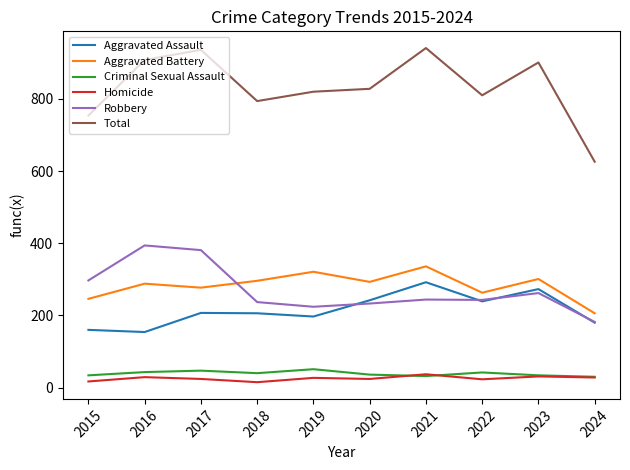

Rank the series by their maximum value, from highest to lowest.

Total, Robbery, Aggravated Battery, Aggravated Assault, Criminal Sexual Assault, Homicide